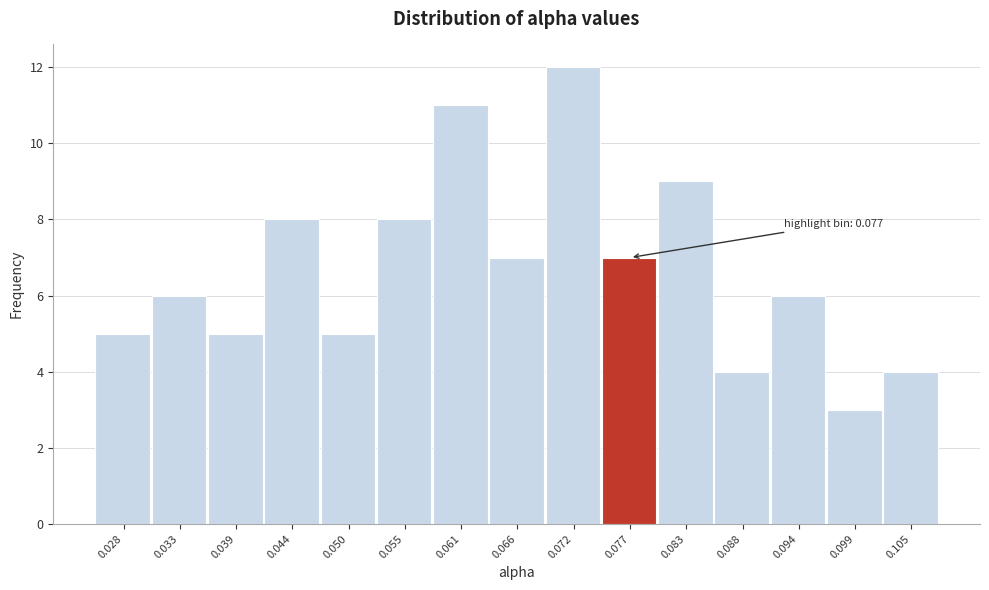

Which range on the x-axis has the tallest bar?

0.069 to 0.075